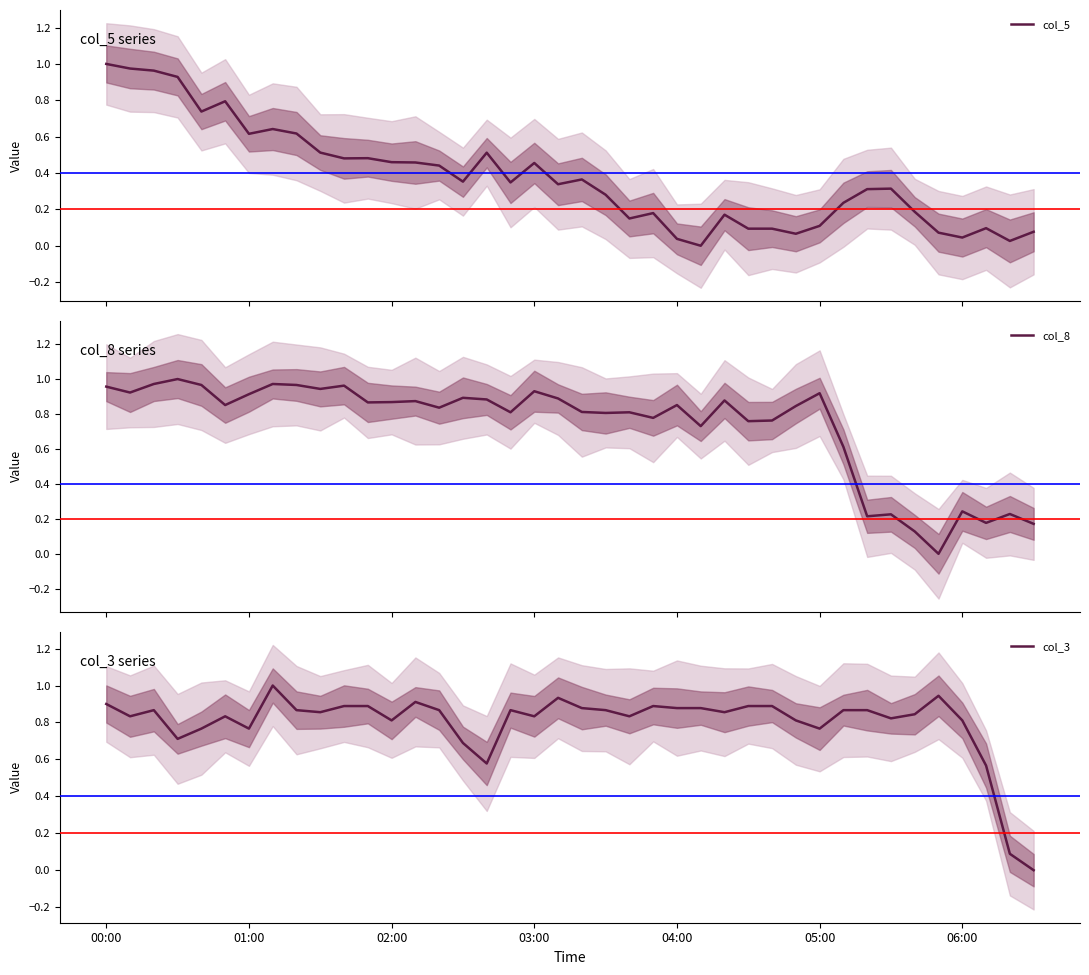

How many times do col_3 and col_5 cross each other?

2